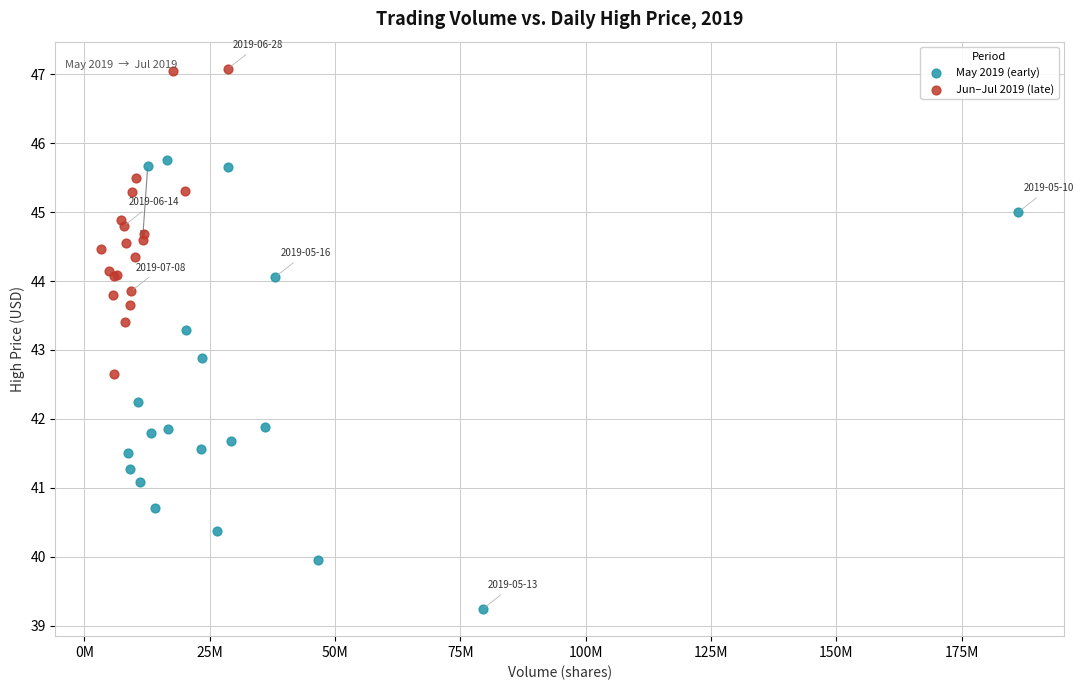

Which series contains the lowest Y value?

May 2019 (early)